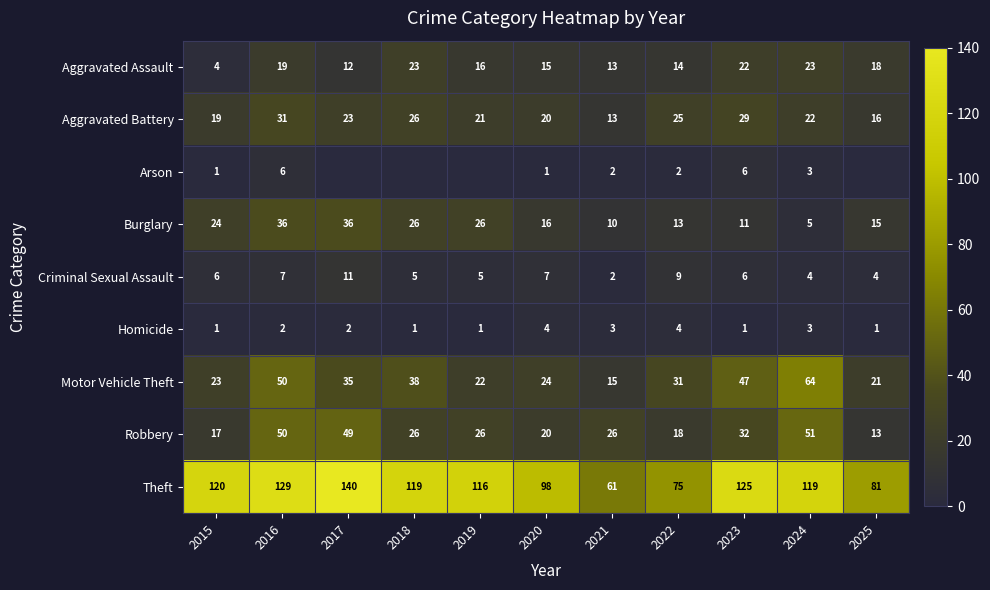

True or false: Arson has a value of 2 at 2021.

True